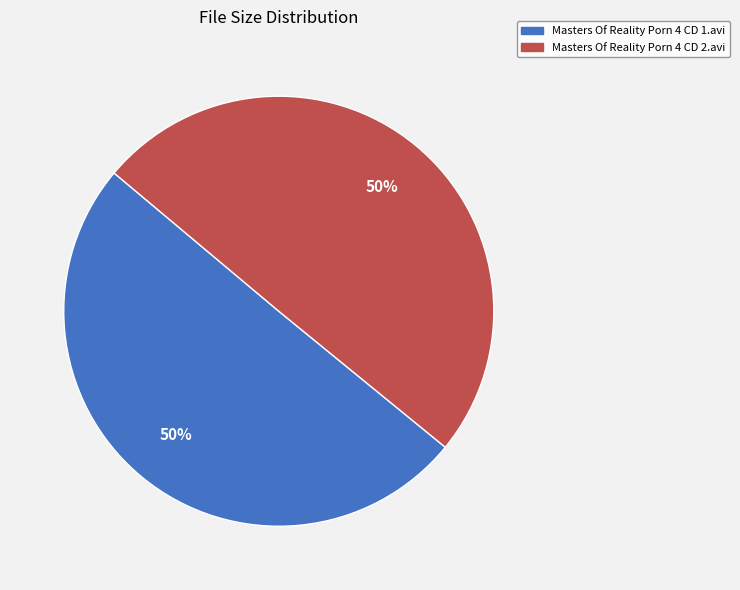

What is the ratio of the value at Masters Of Reality Porn 4 CD 2.avi to the value at Masters Of Reality Porn 4 CD 1.avi?

1.0